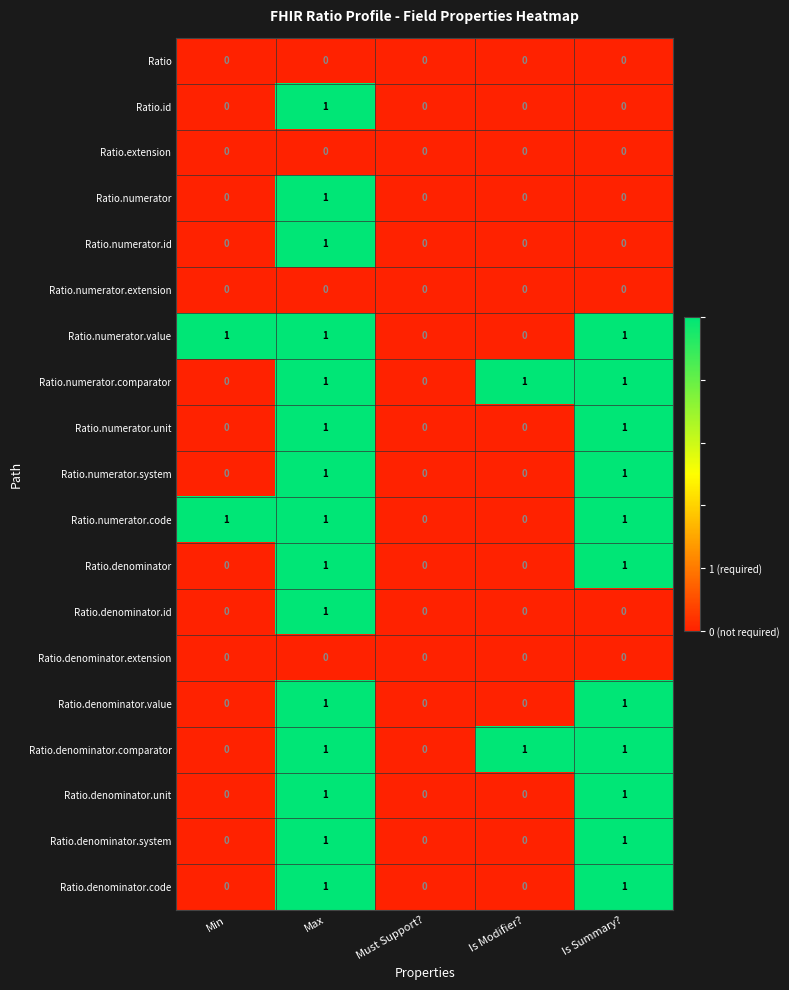

The Ratio.extension series shows 0 at Is Modifier?. True or false?

True